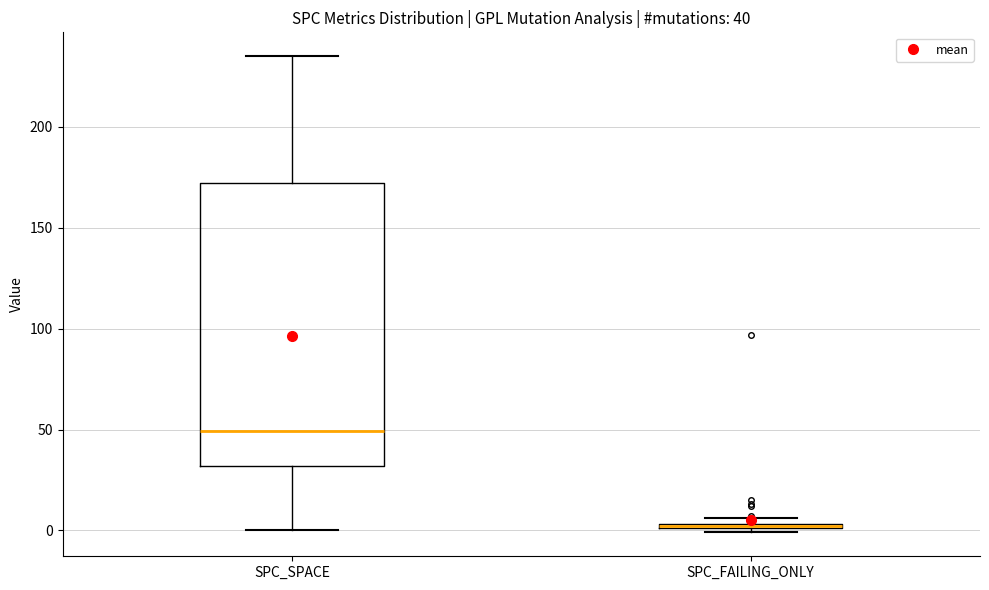

Comparing the boxes themselves (not the whiskers), which one is the tallest?

SPC_SPACE